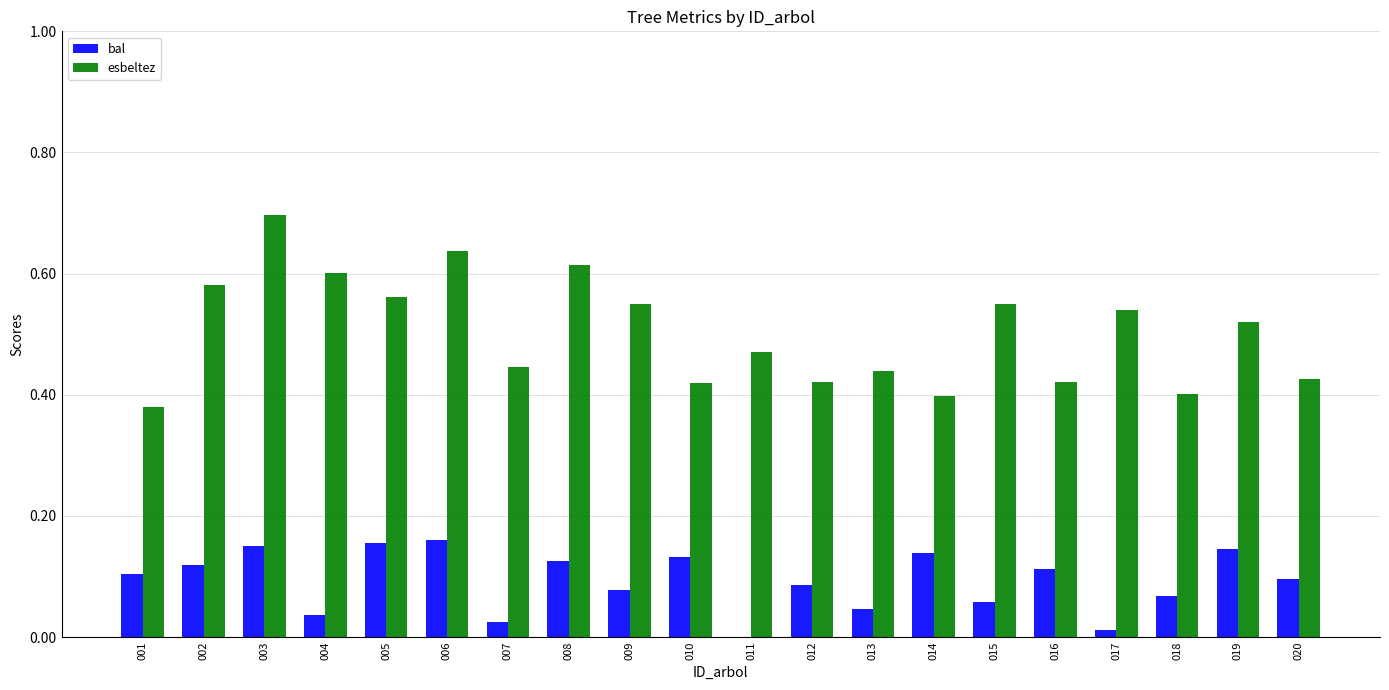

What is the sum of the esbeltez values at 002 and 014?

1.0